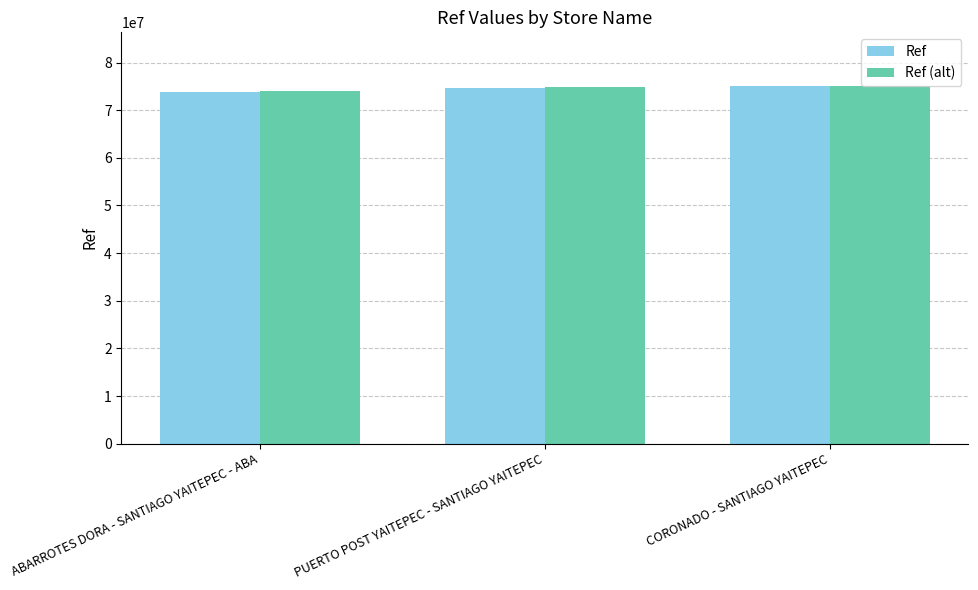

Is it true that Ref equals 112616038 at ABARROTES DORA - SANTIAGO YAITEPEC - ABA?

False